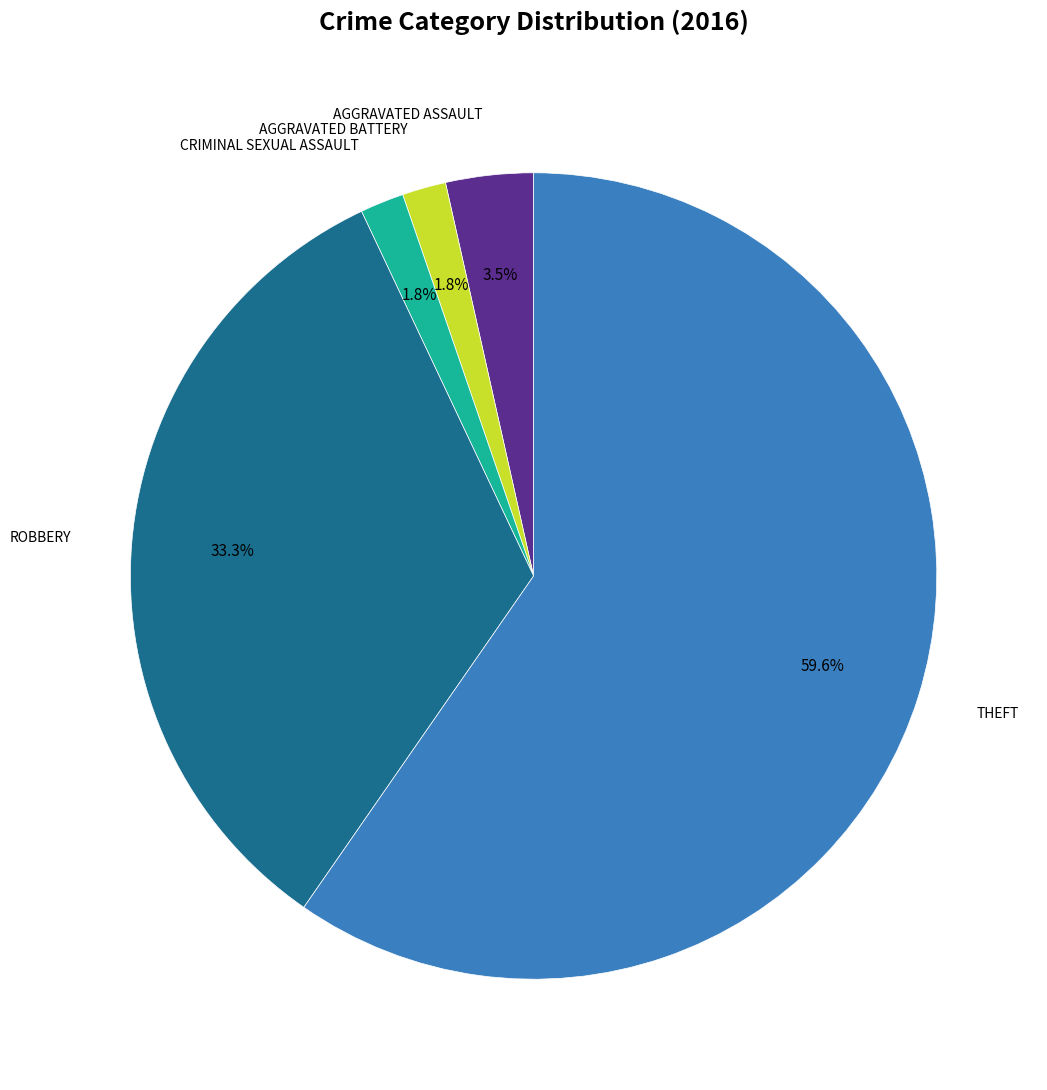

Is there a majority slice in this chart?

Yes